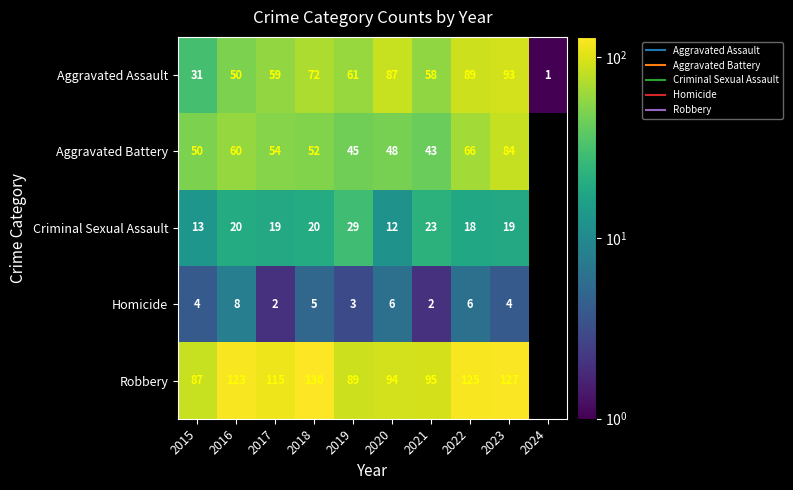

At which label does Homicide first exceed 5?

2016